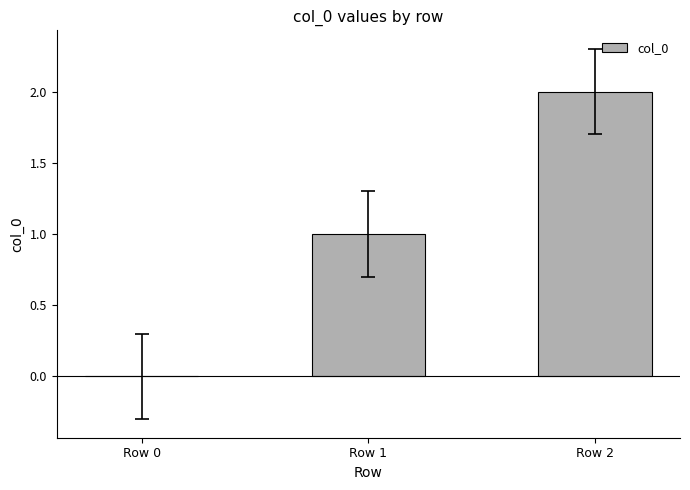

True or false: the data shows -1 at Row 0.

False